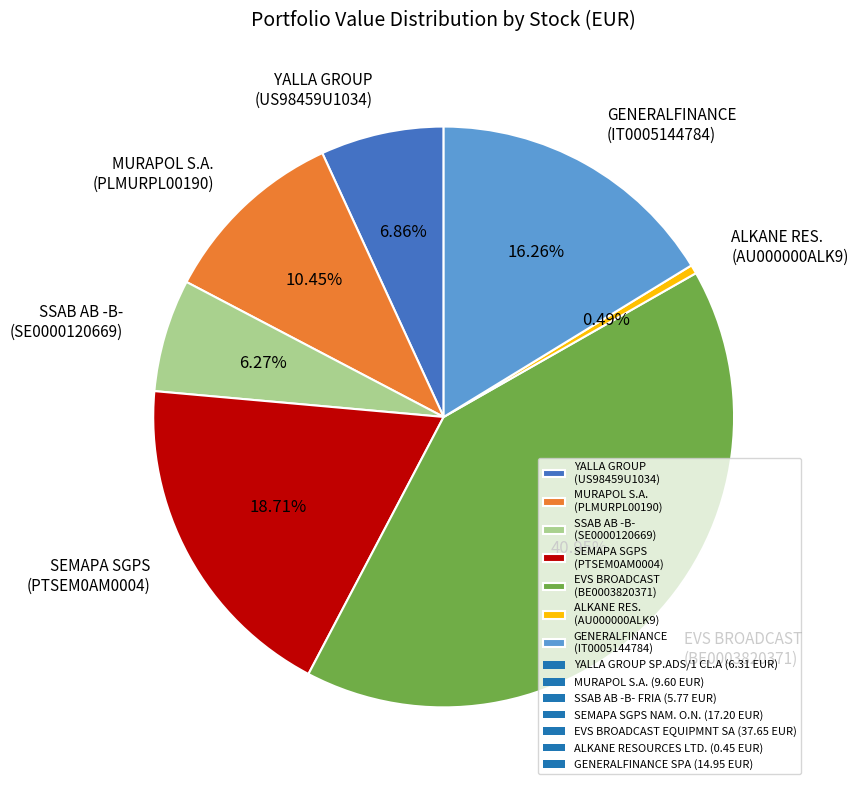

Is MURAPOL S.A. (PLMURPL00190) the majority of the pie?

No